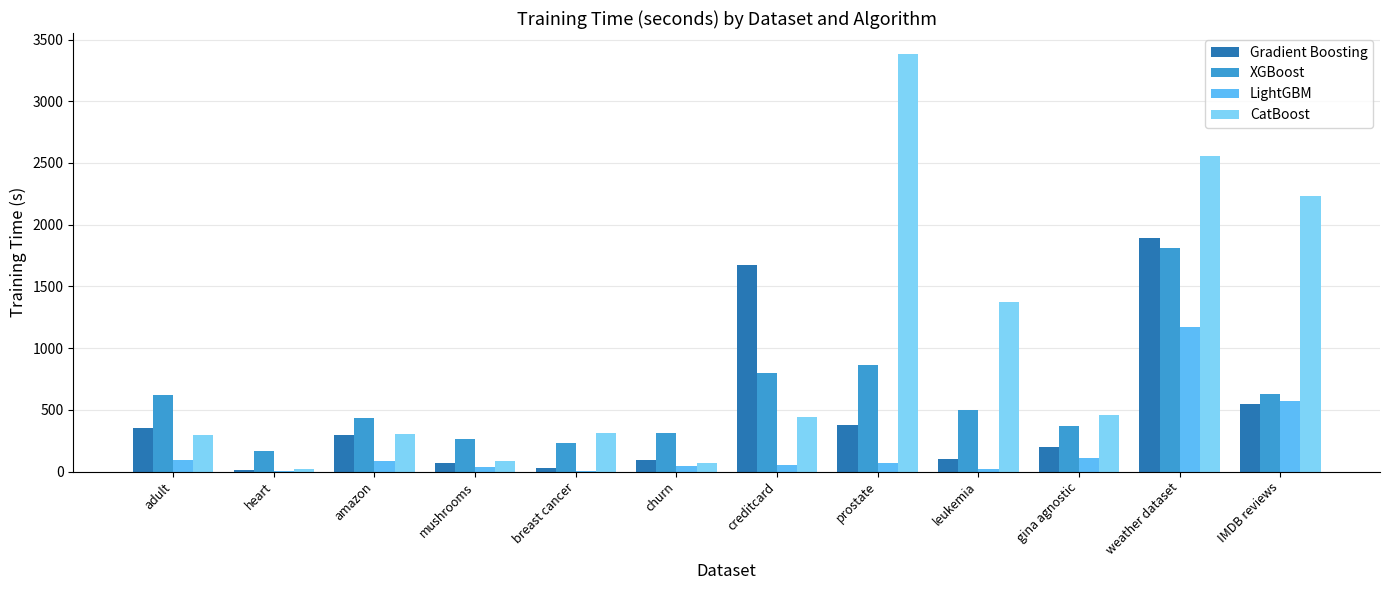

Between amazon and creditcard, which series saw the biggest shift?

Gradient Boosting